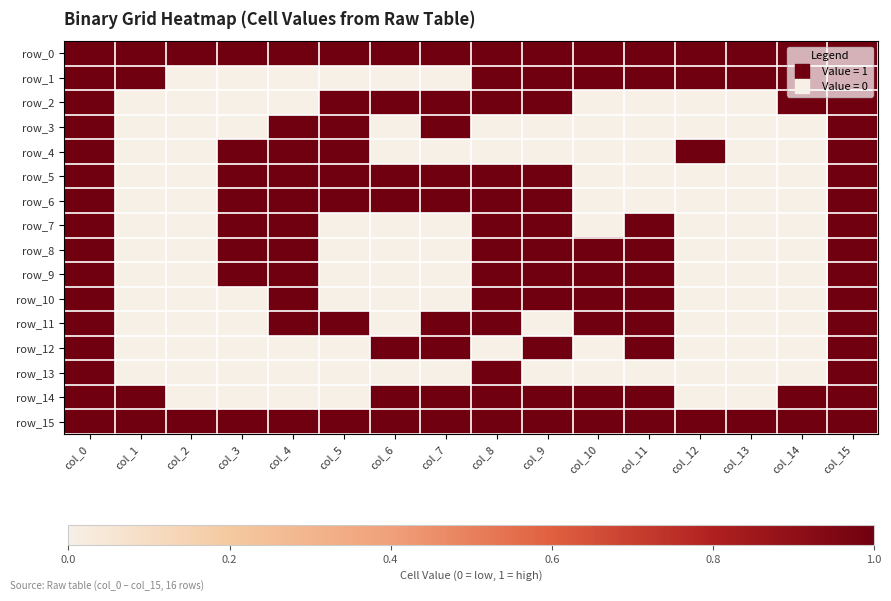

True or false: row_3 has a value of 1 at col_6.

False